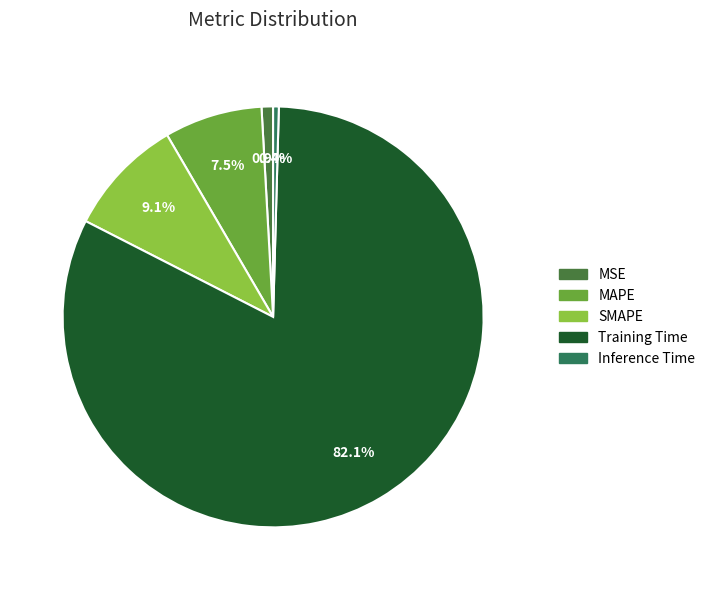

Which category accounts for the majority?

Training Time